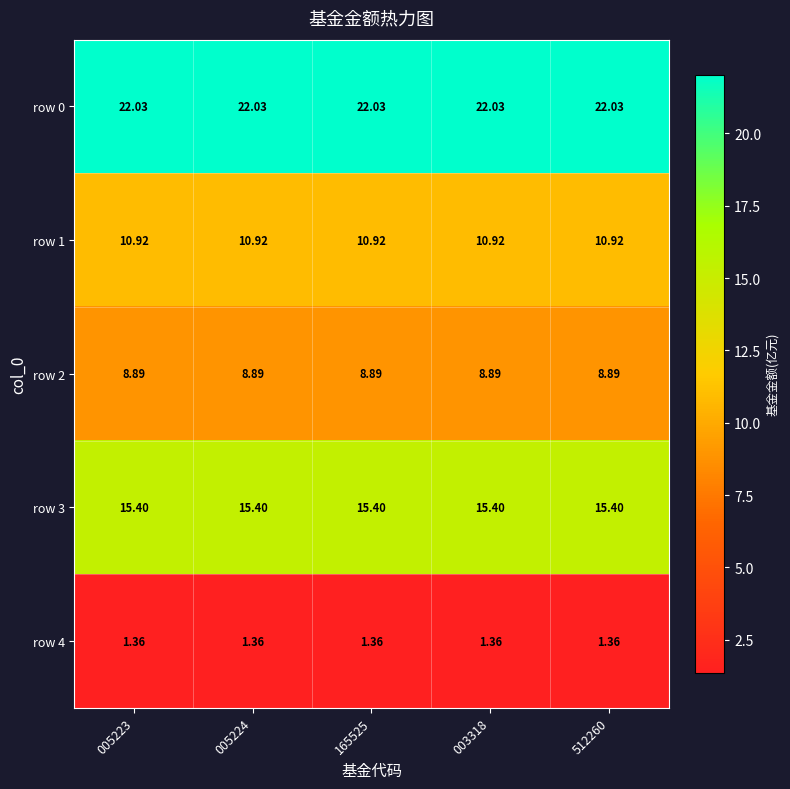

What is the difference between the highest and lowest values at 005224?

20.7